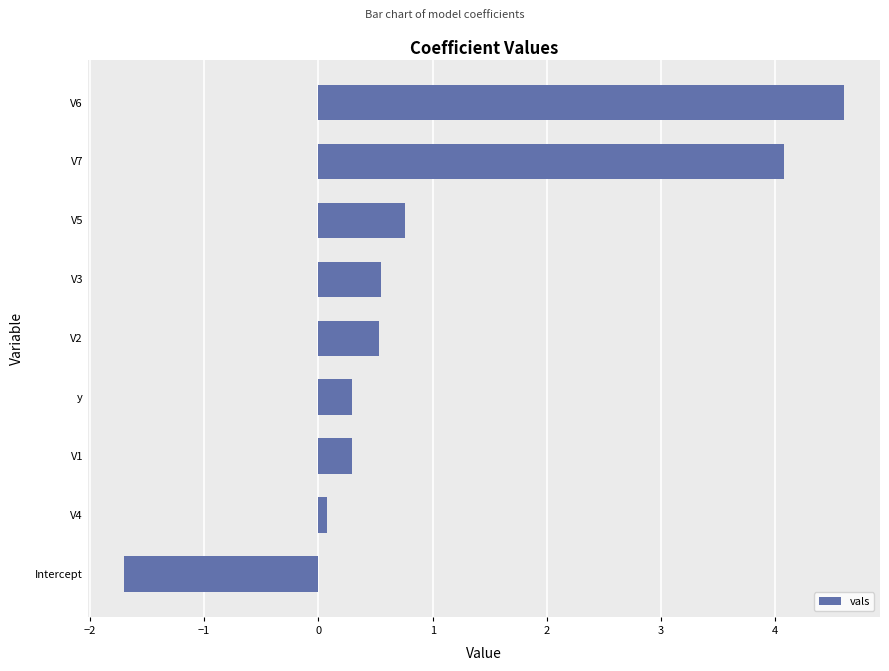

What is the approximate value at V1?

0.3